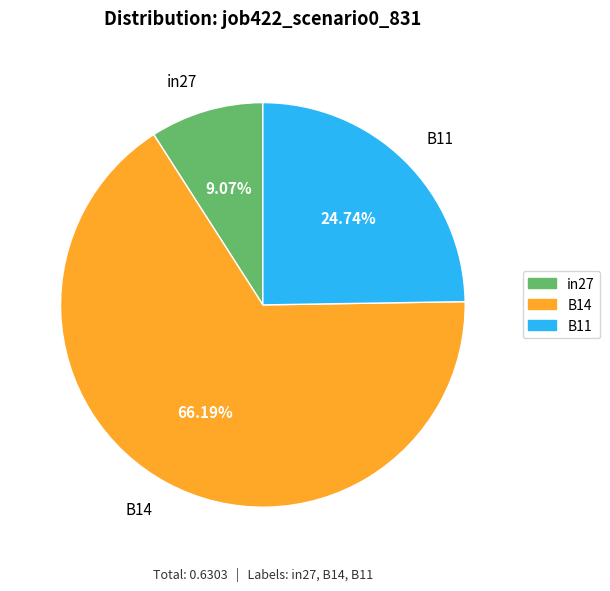

Combined, what portion of the pie is in27 and B11?

33.8%